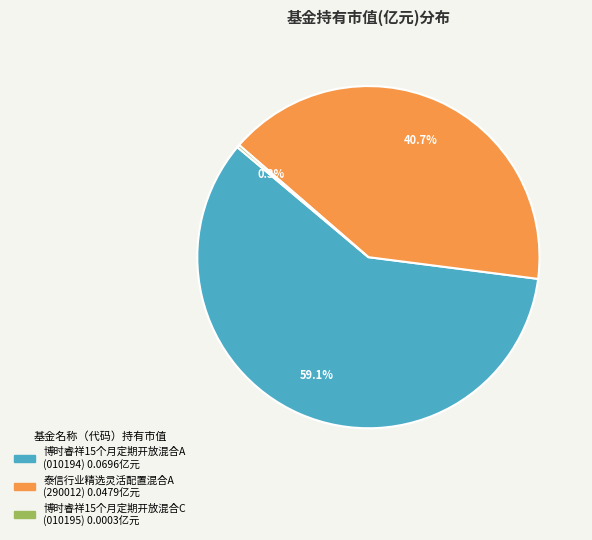

Is there a majority slice in this chart?

Yes